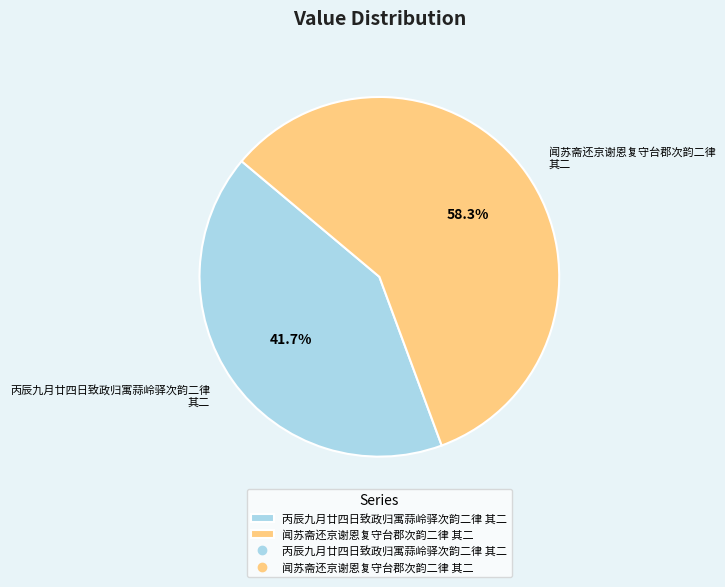

How many segments does this pie chart have?

2